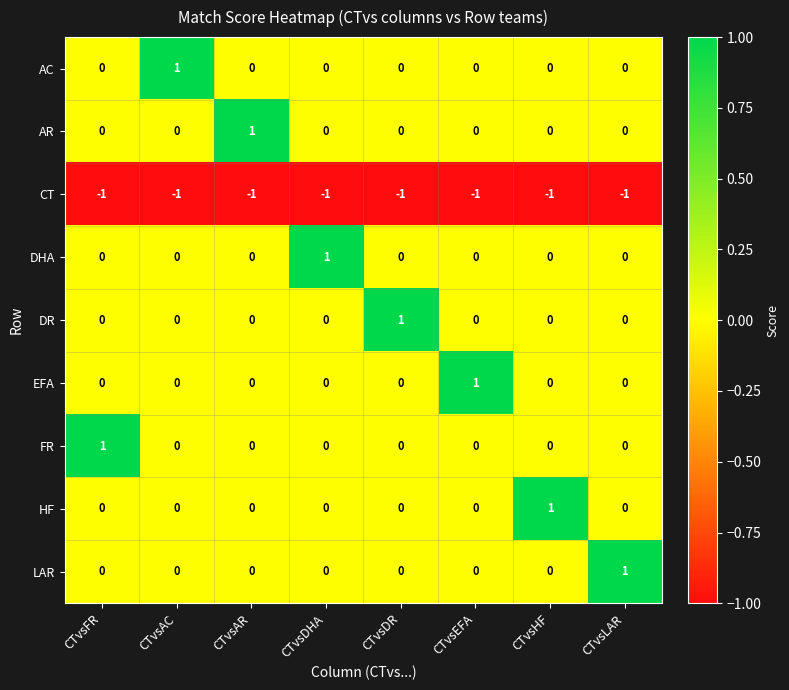

What is the sum of all CT values?

-8